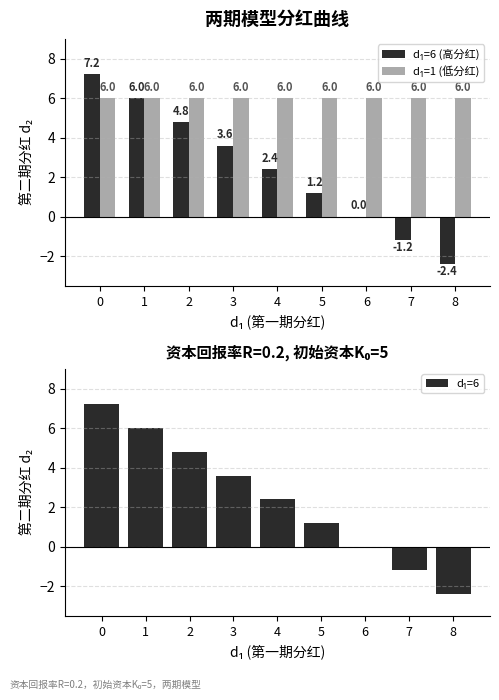

What is the difference between the second highest and minimum values in the d₁=6 series?

8.4